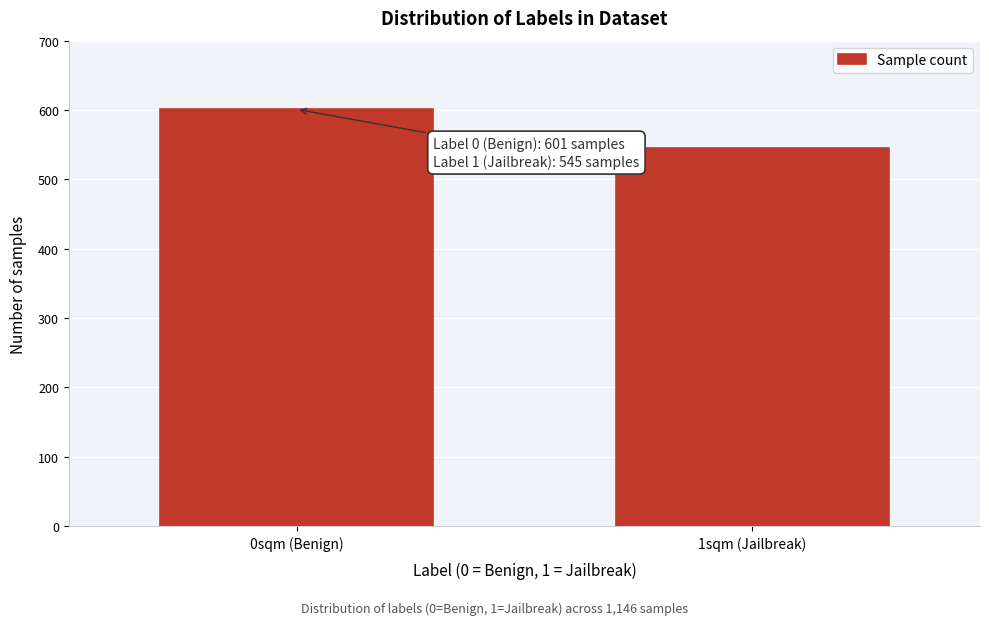

Reading left to right, what are all the values shown in this chart?

601	545